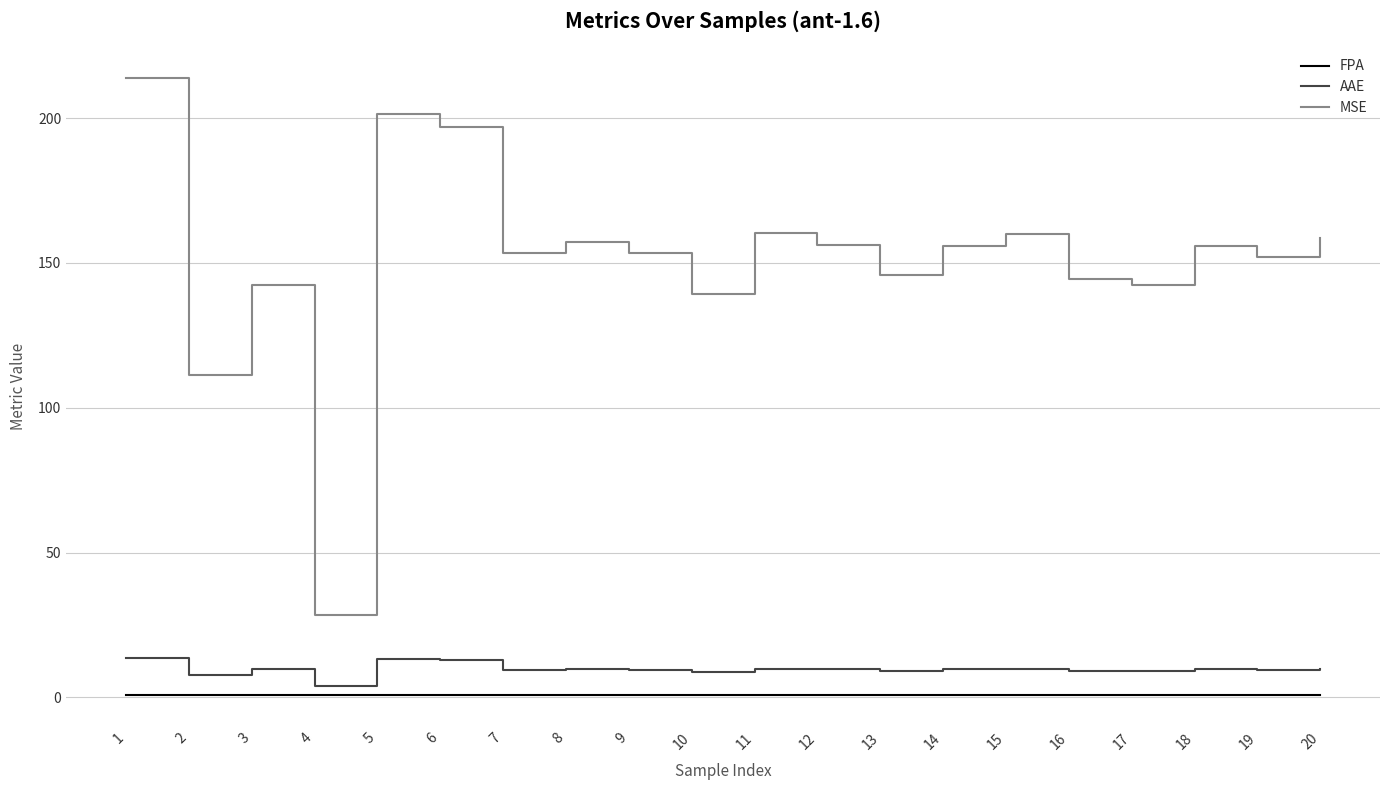

True or false: MSE and FPA cross at least once.

False